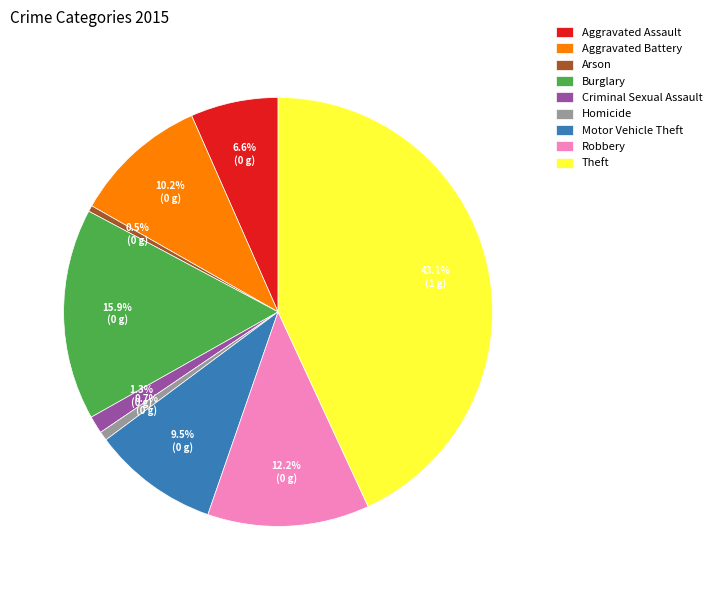

Is there a majority slice in this chart?

No